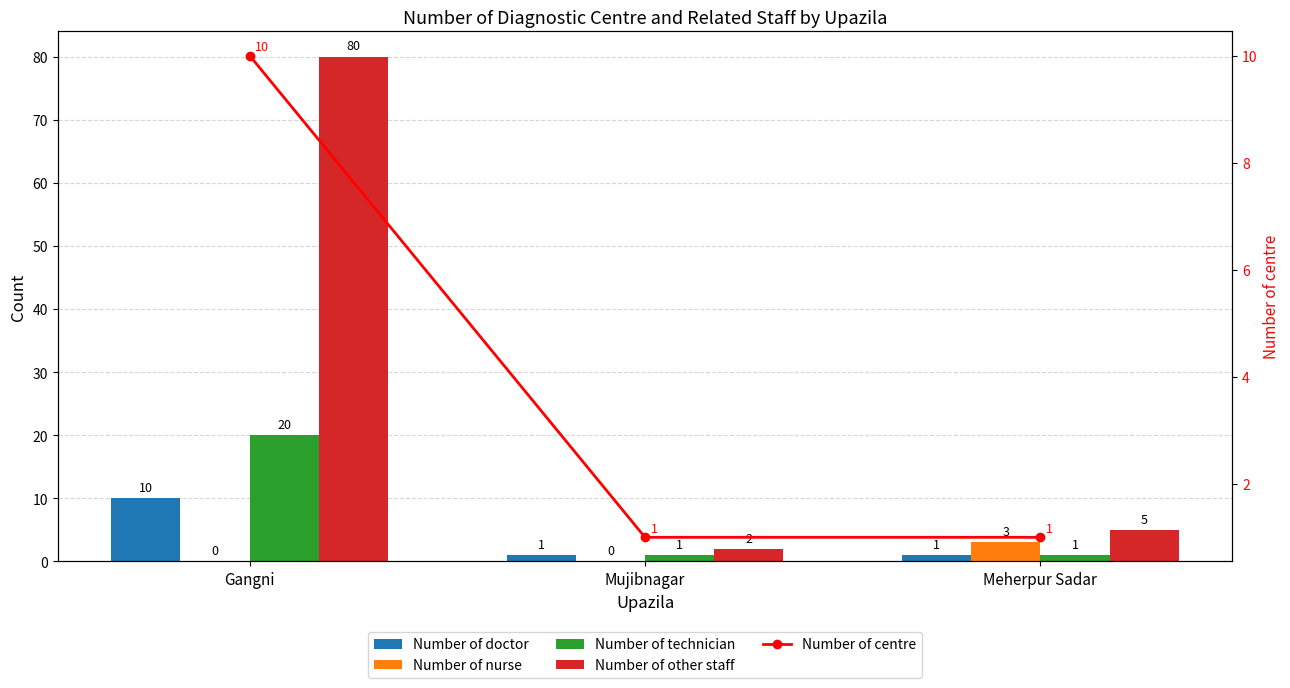

At Gangni, list the series in order from smallest to largest.

Number of nurse, Number of doctor, Number of centre, Number of technician, Number of other staff